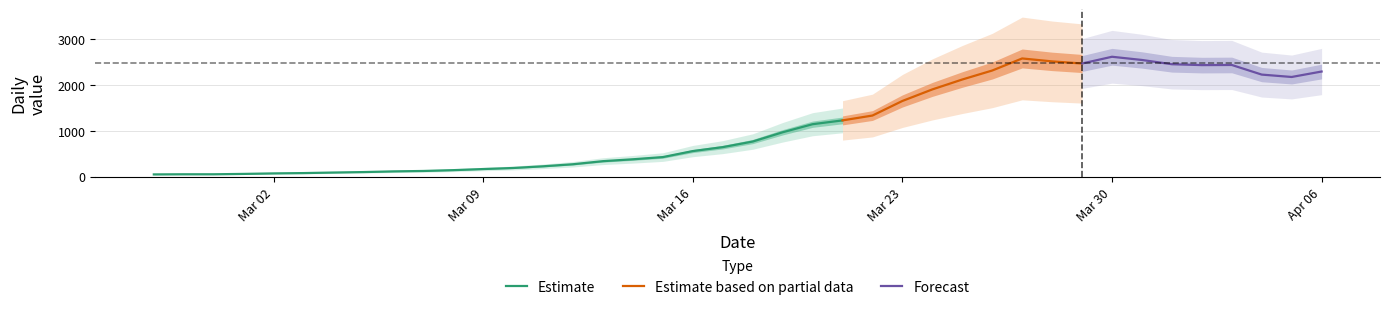

What is the smallest value displayed?

49